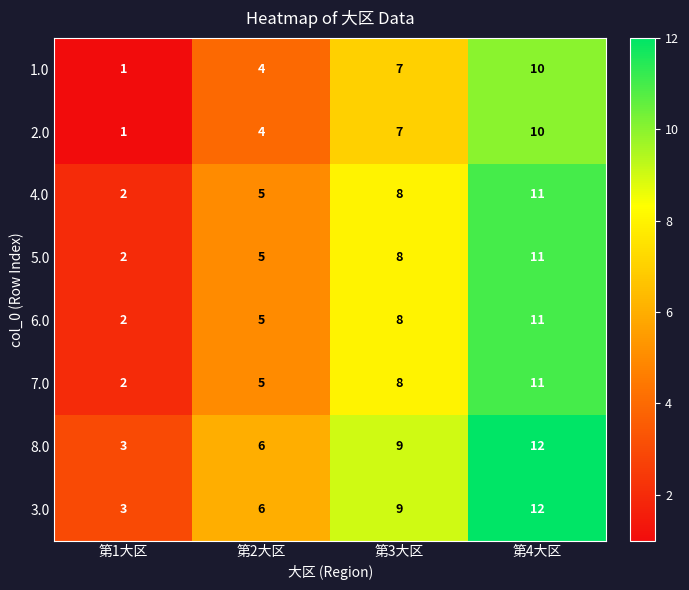

What is the approximate value of 3.0 at 第2大区?

6